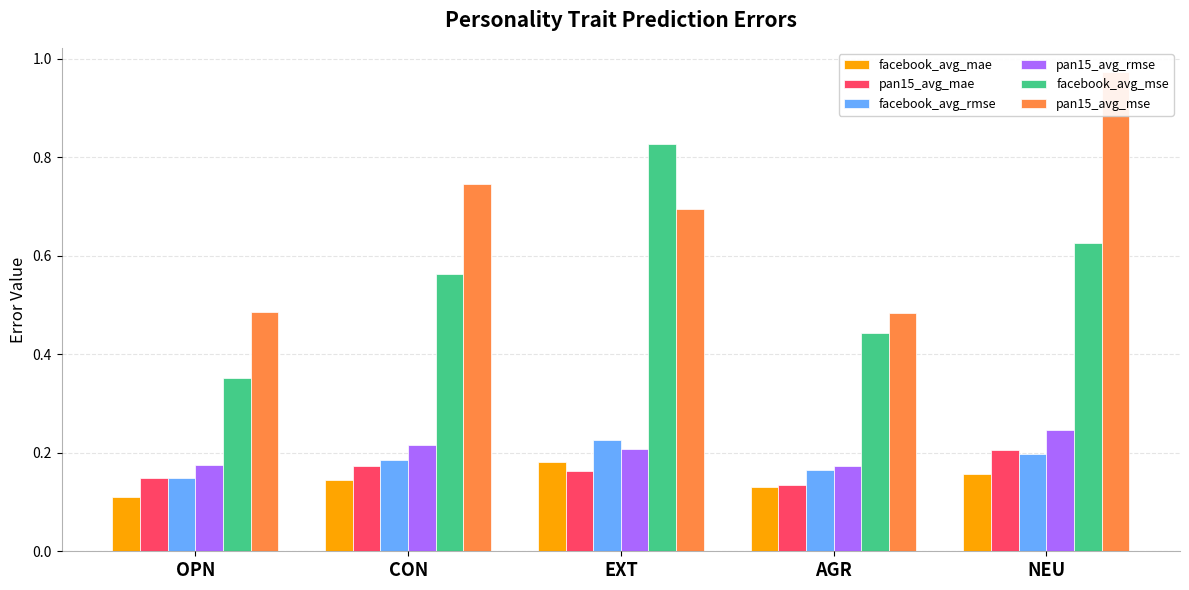

How many bars are there in each group?

6